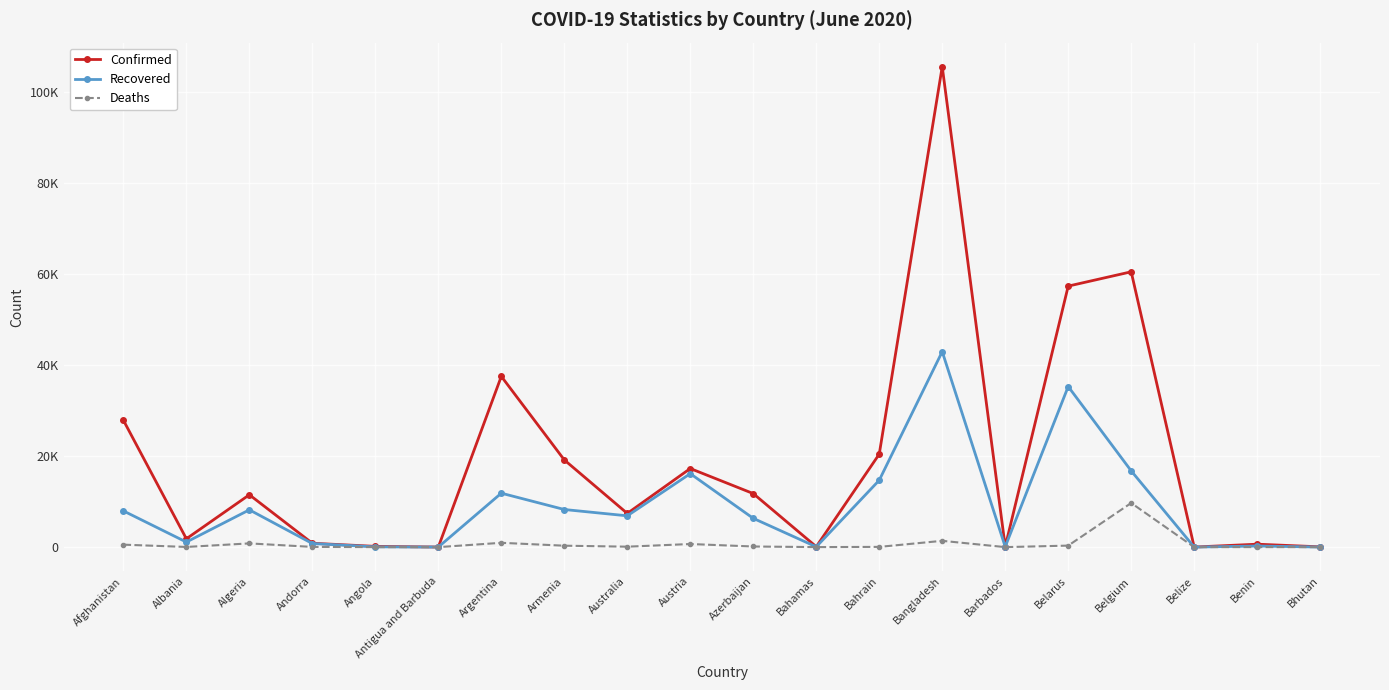

True or false: Confirmed has more than 0 points higher than both neighbors.

True